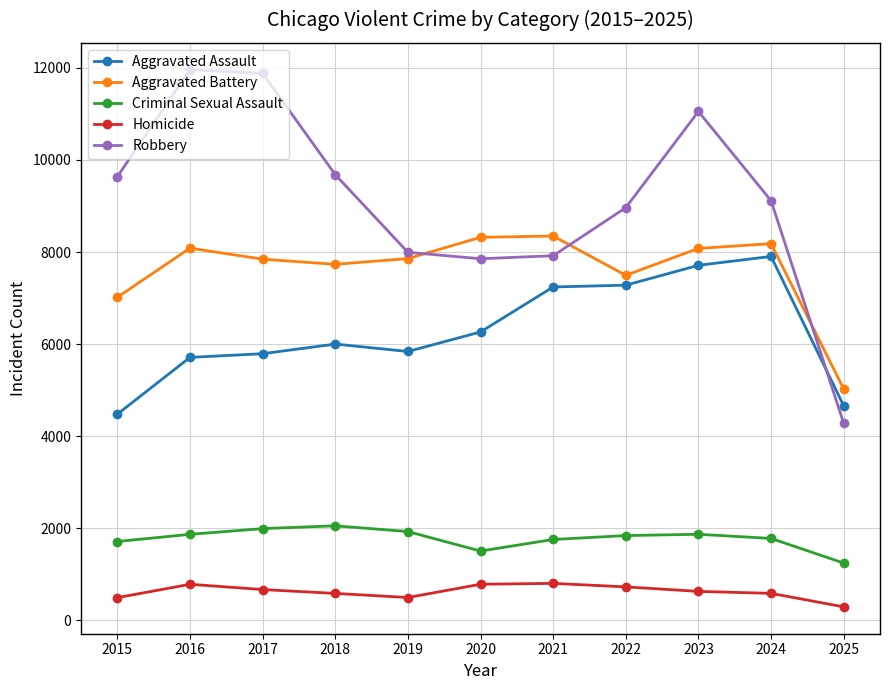

What is the sum of the Aggravated Assault values at 2023 and 2022?

14993